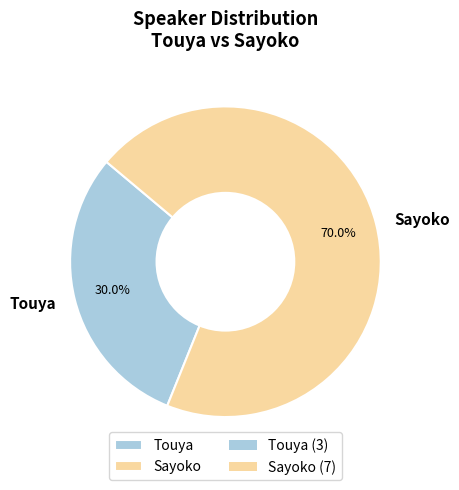

Rank the categories by value from highest to lowest.

Sayoko, Touya